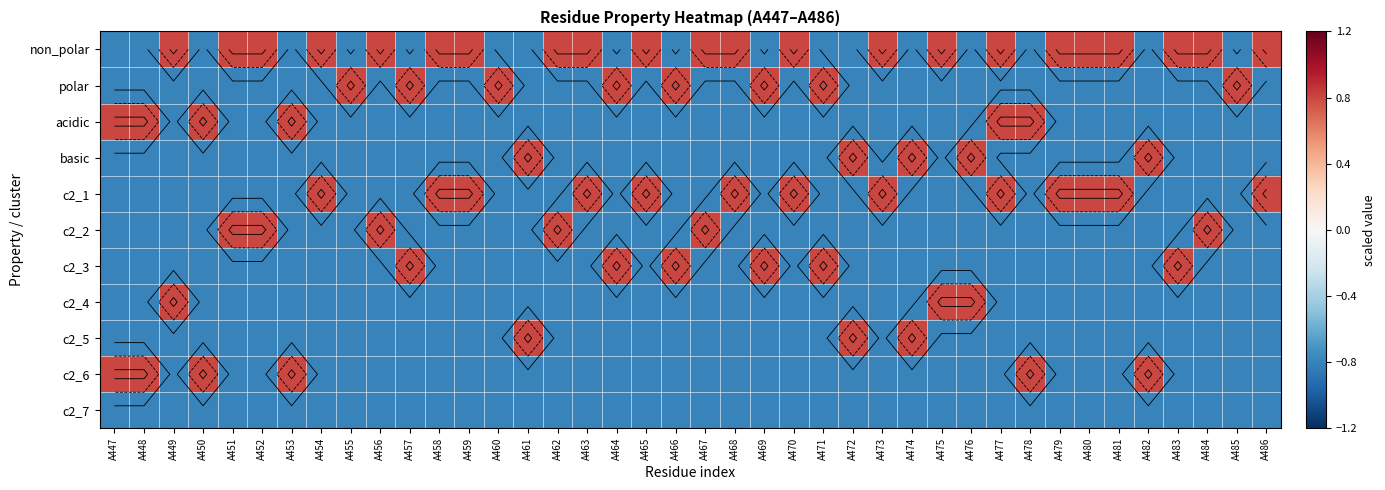

The c2_2 series shows -0.4 at A486. True or false?

False